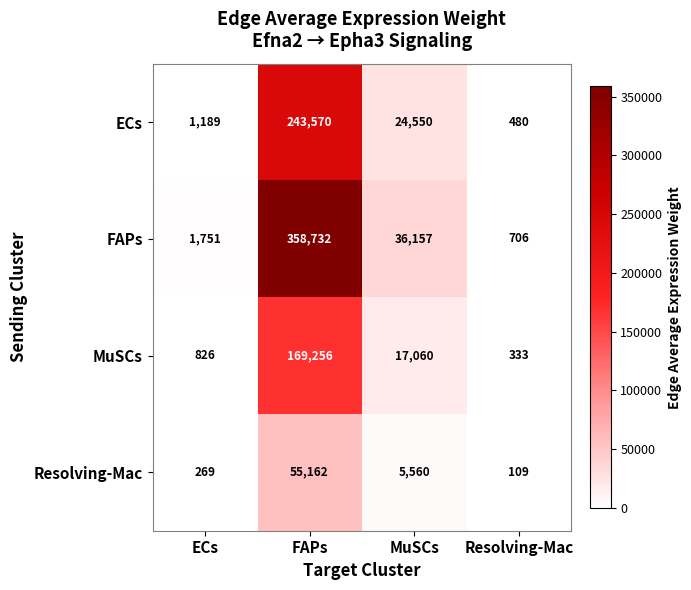

What is the smallest value displayed?

109